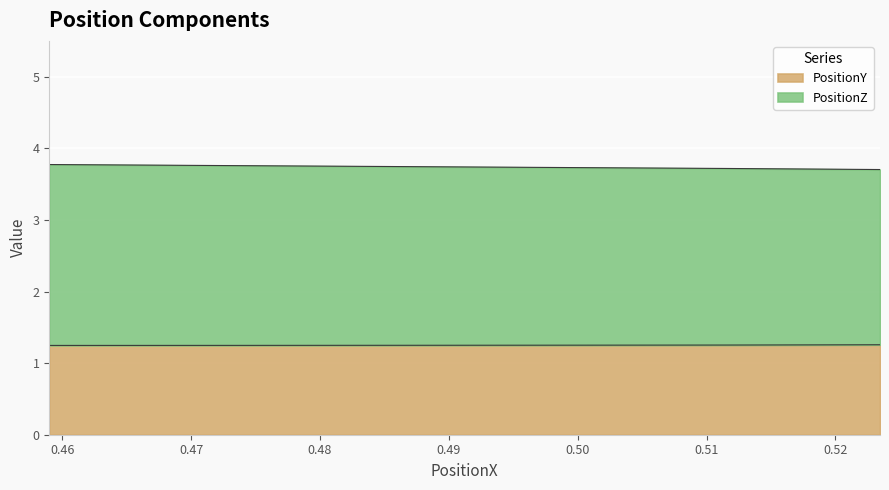

What is the sum of all PositionY values?

7.5